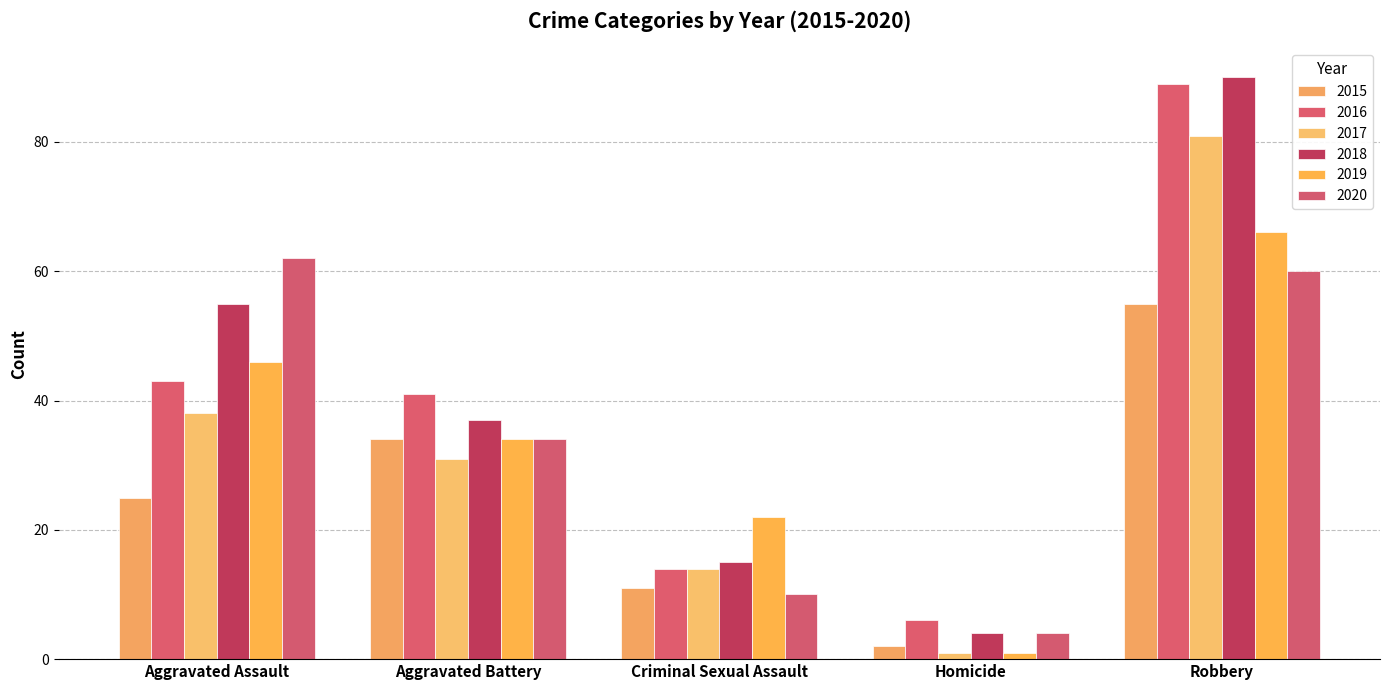

What are all the series names shown in the legend?

2015, 2016, 2017, 2018, 2019, 2020